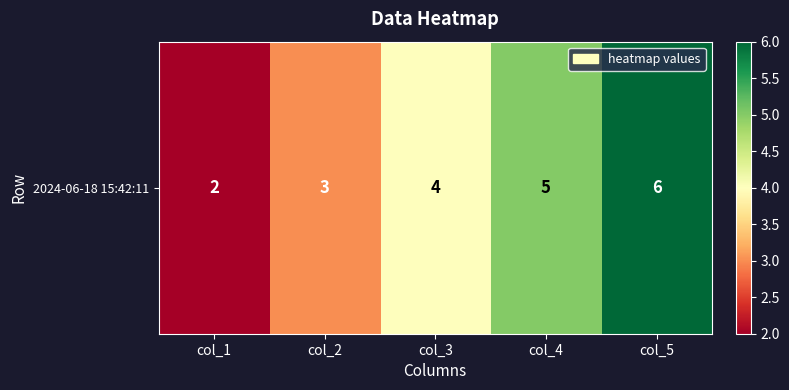

What is the difference between the maximum and minimum values?

4